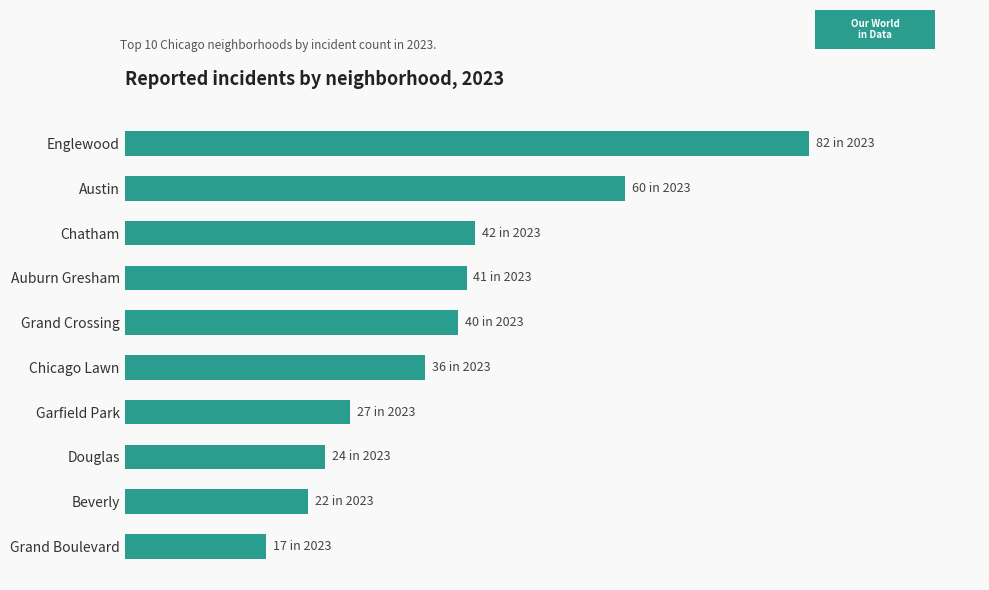

What is the maximum value shown in the chart?

82